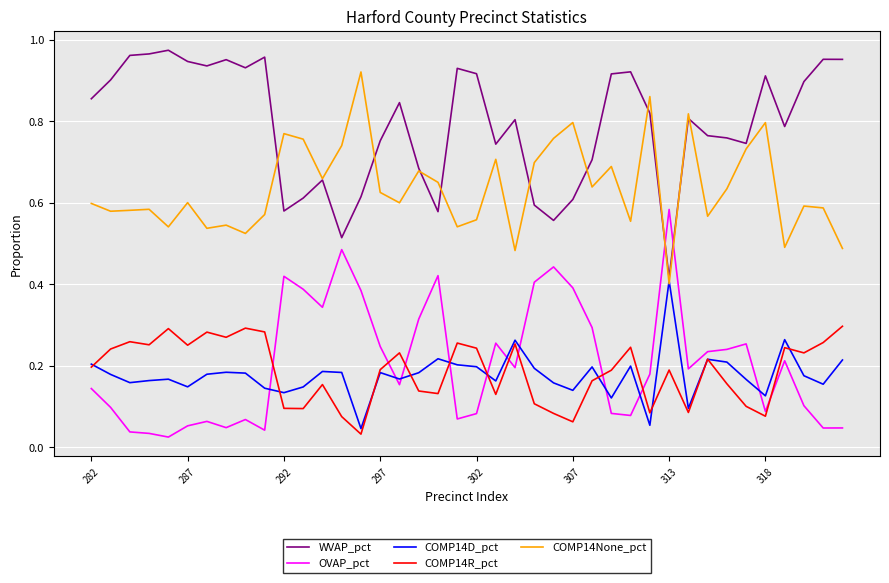

True or false: OVAP_pct and COMP14None_pct intersect in this chart.

True